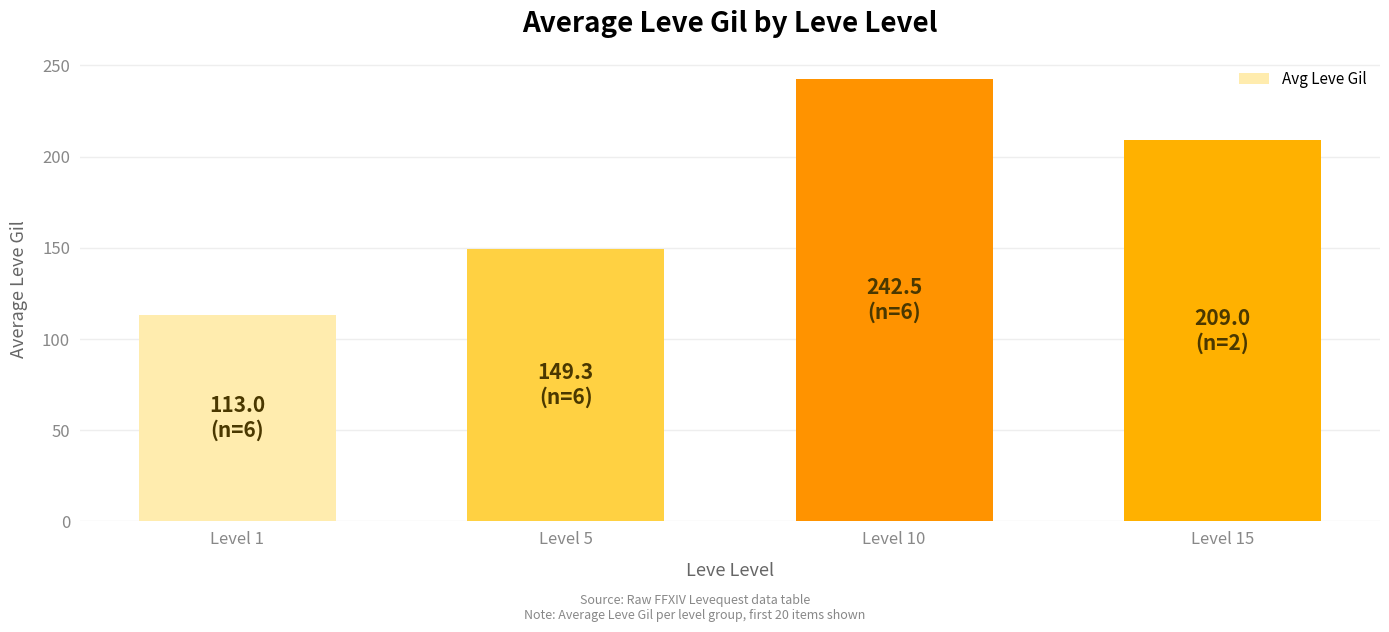

What is the change in value from Level 1 to Level 5?

+36.3